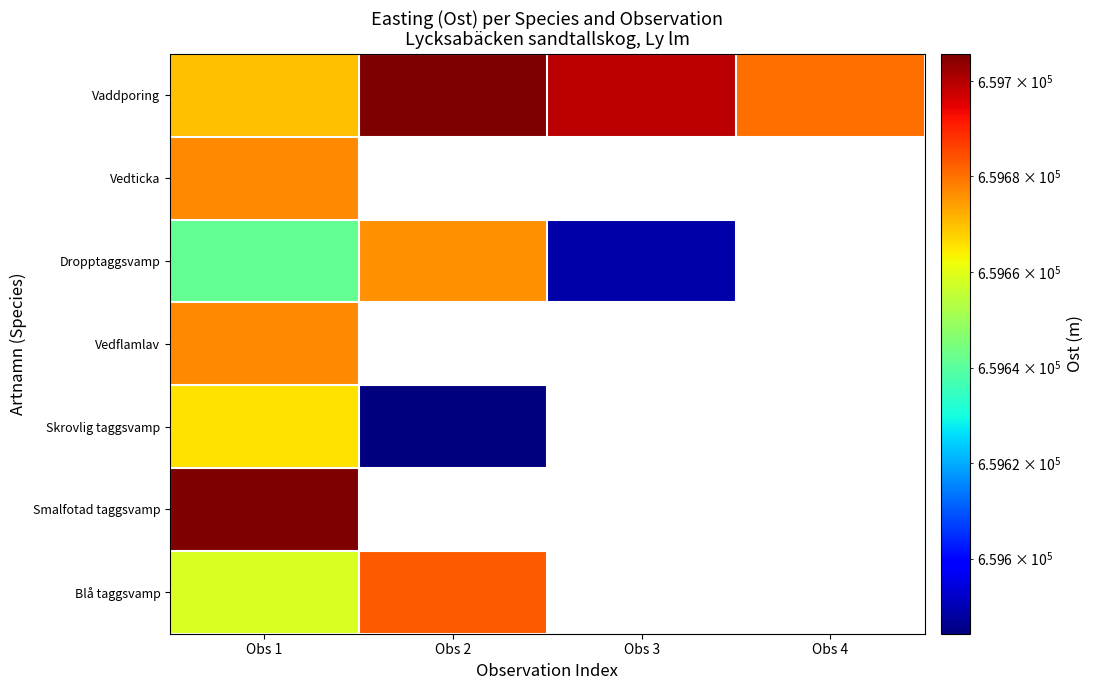

What is the spread (max minus min) of values at Obs 2?

121.4